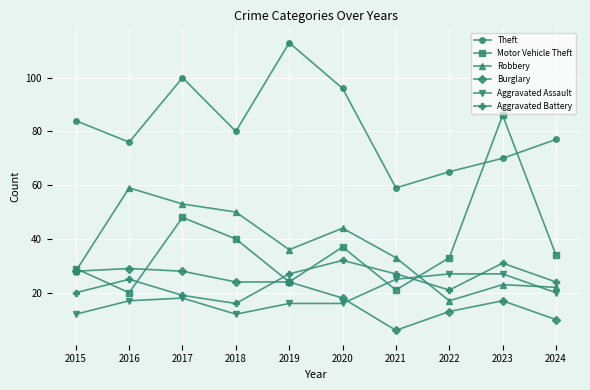

What is the difference between the highest and lowest values at 2022?

52